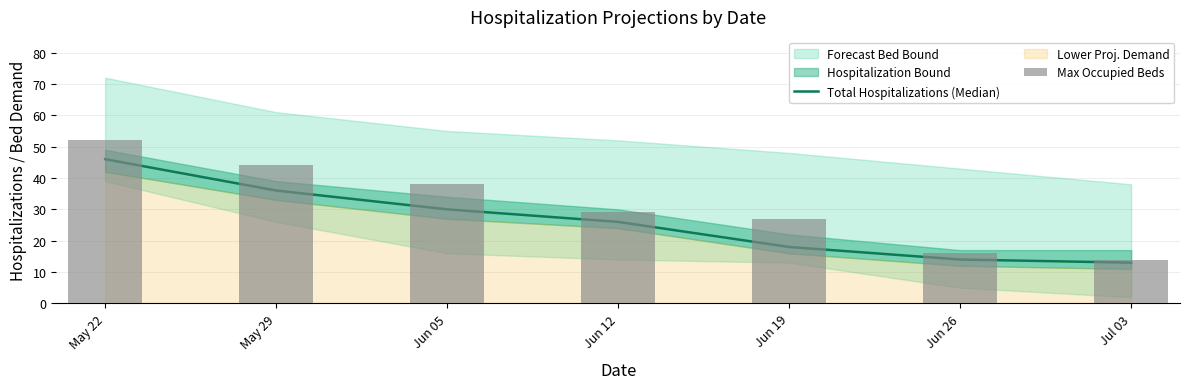

Reading left to right, transcribe all the data shown in this chart.

Total Hospitalizations (Median): May 22=46	May 29=36	Jun 05=30	Jun 12=26	Jun 19=18	Jun 26=14	Jul 03=13
Max Occupied Beds: May 22=52	May 29=44	Jun 05=38	Jun 12=29	Jun 19=27	Jun 26=16	Jul 03=14